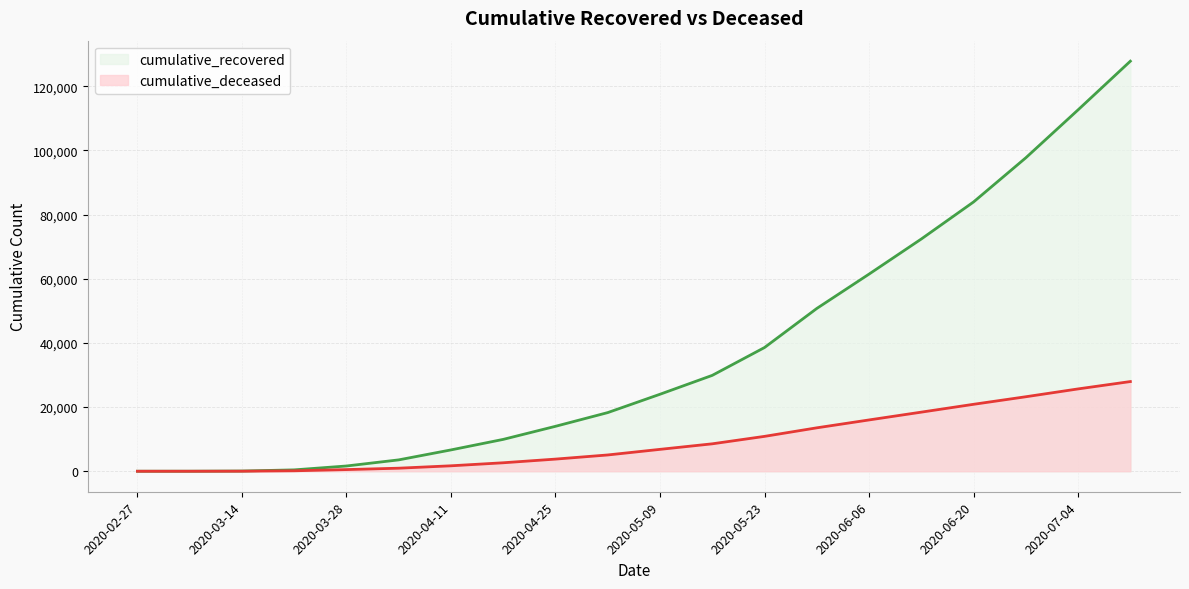

Rank the series at 17 from lowest to highest value.

cumulative_deceased, cumulative_recovered